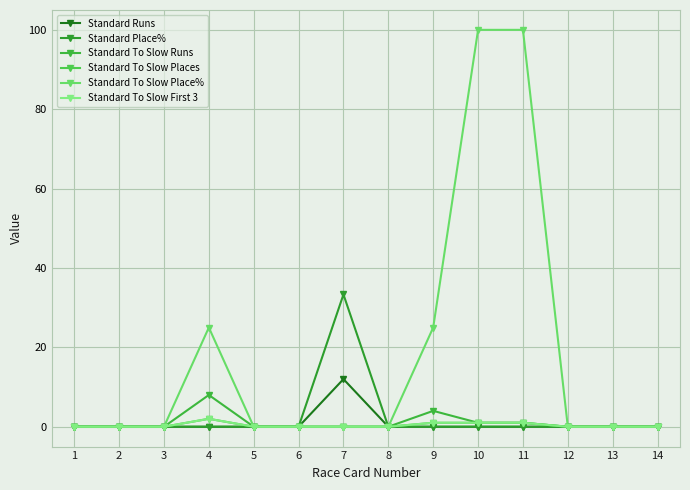

List the labels in order of Standard To Slow Places value, smallest first.

1, 2, 3, 5, 6, 7, 8, 12, 13, 14, 9, 10, 11, 4